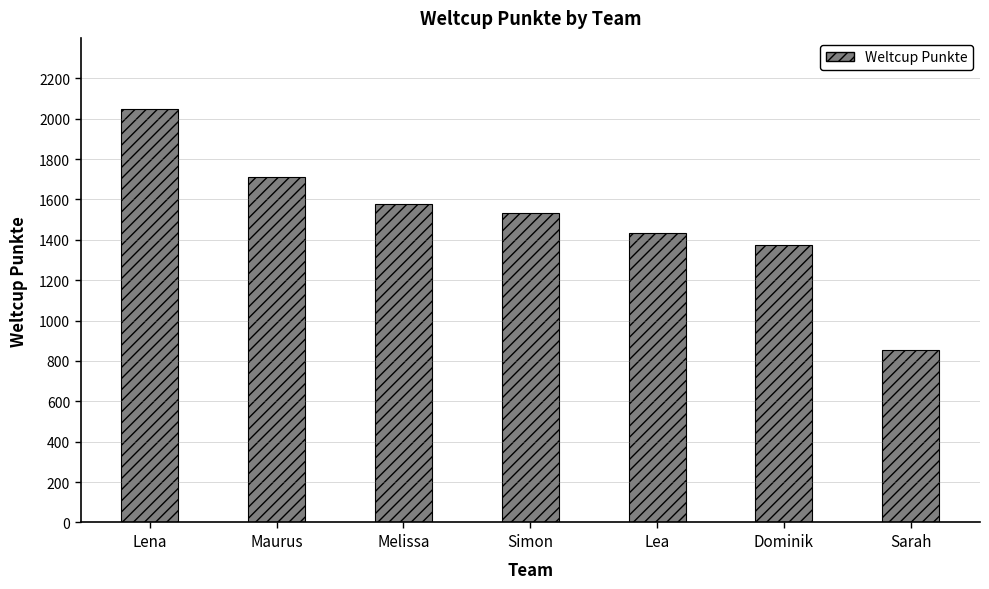

What is the smallest value displayed?

855